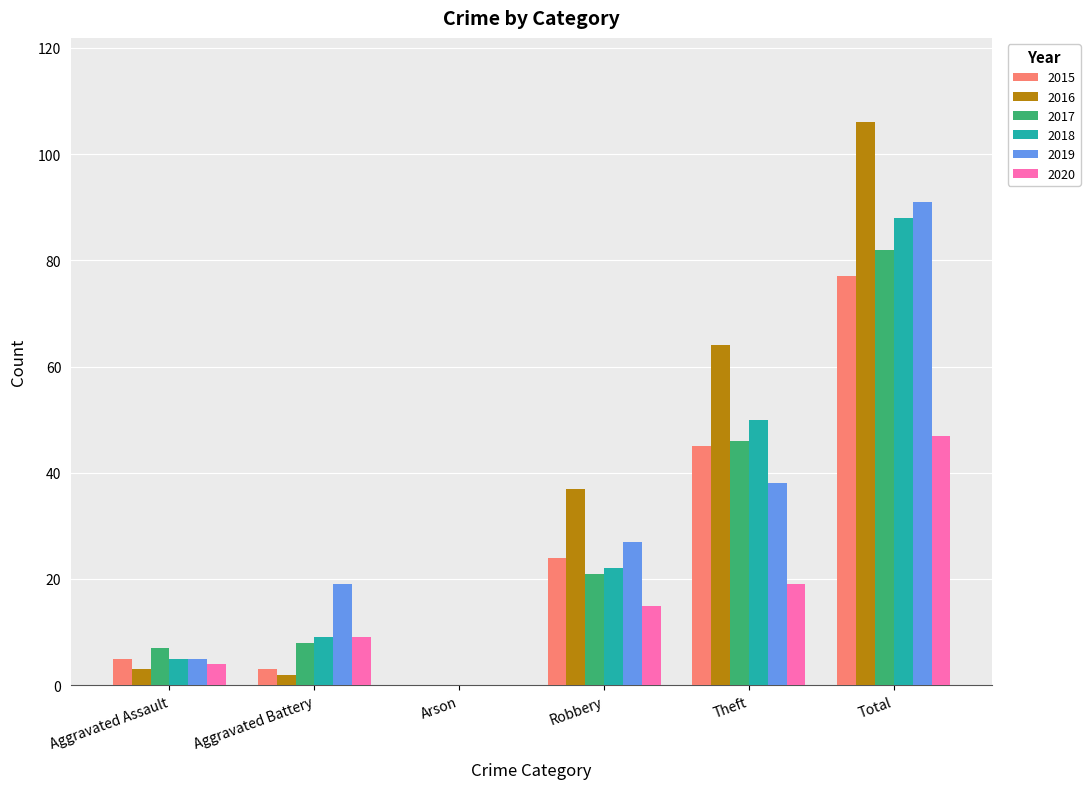

Which series has the largest range (max minus min)?

2016